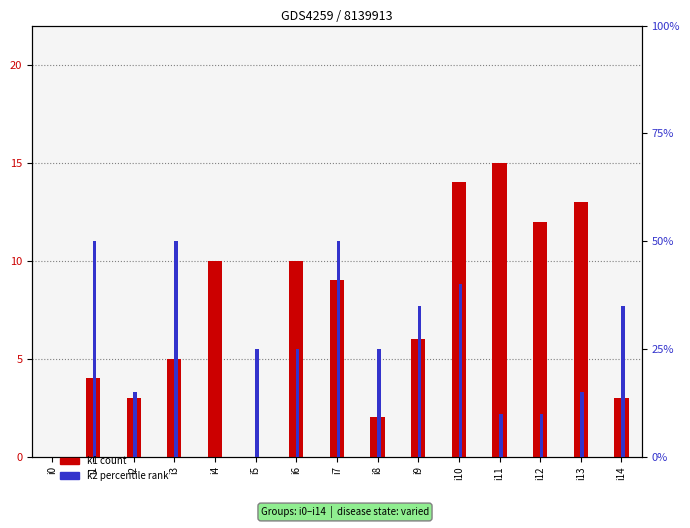

Reading right to left, extract all data points from this chart.

k1: i14=3	i13=13	i12=12	i11=15	i10=14	i9=6	i8=2	i7=9	i6=10	i5=0	i4=10	i3=5	i2=3	i1=4	i0=0
k2: i14=7	i13=3	i12=2	i11=2	i10=8	i9=7	i8=5	i7=10	i6=5	i5=5	i4=0	i3=10	i2=3	i1=10	i0=0